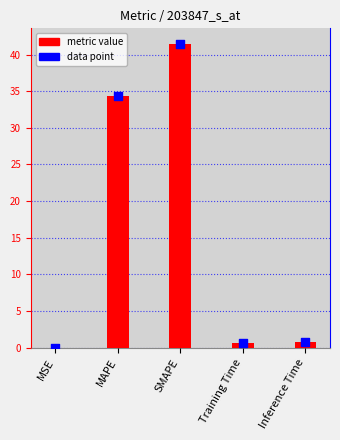

At which category is the sum across all series the highest?

SMAPE